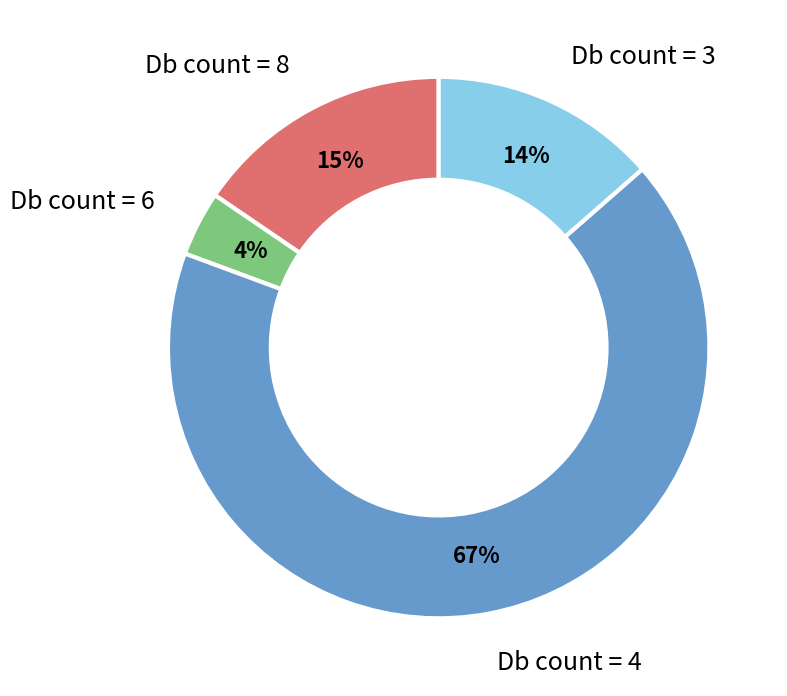

What percentage is the Db count = 4 slice, to the nearest percent?

67%